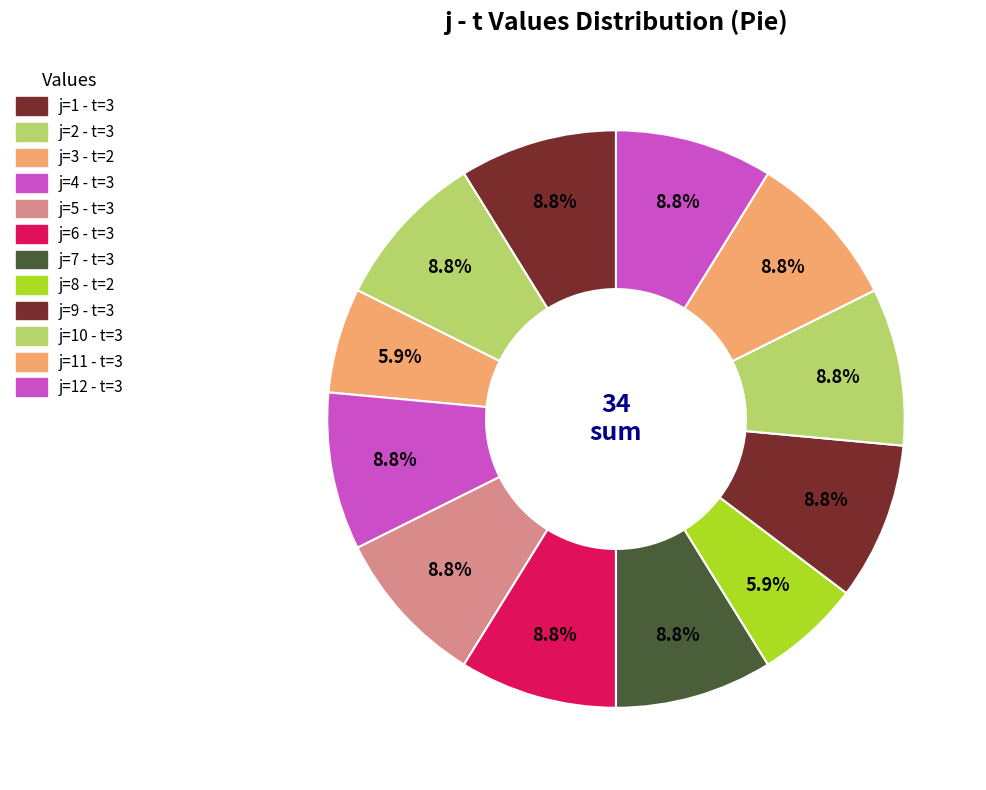

Count the number of slices in the pie.

12